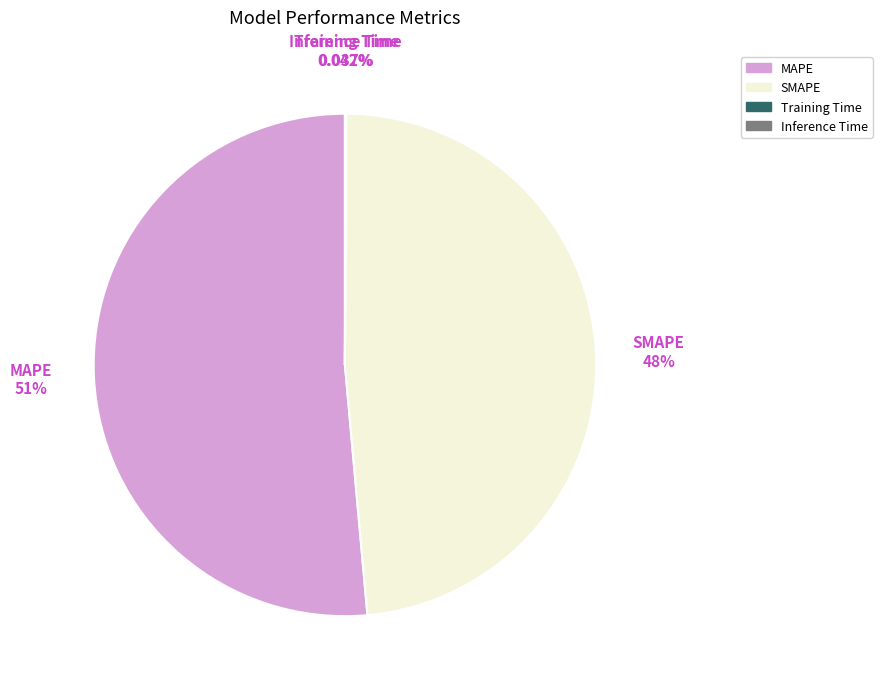

To the nearest percent, what portion does MAPE represent?

51%